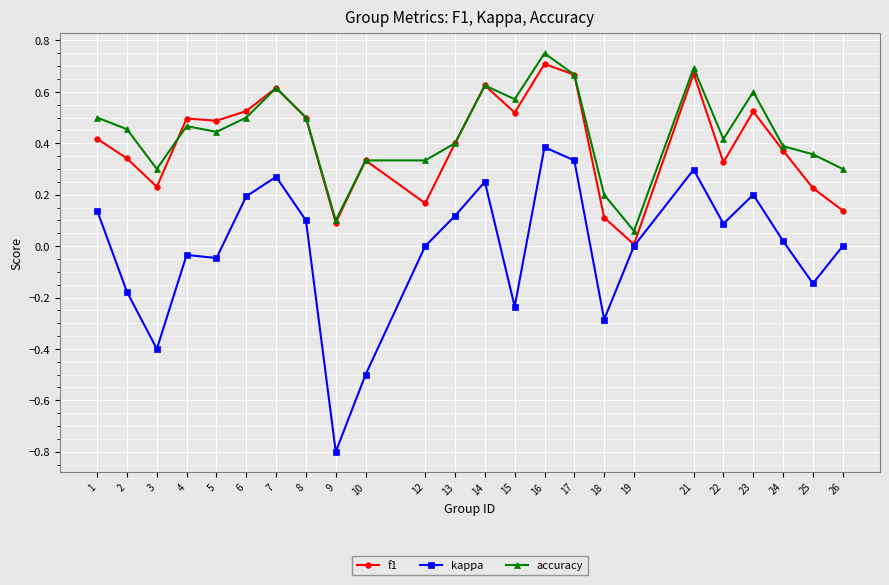

Is the value of f1 at 19 greater than the value of kappa at 22?

No